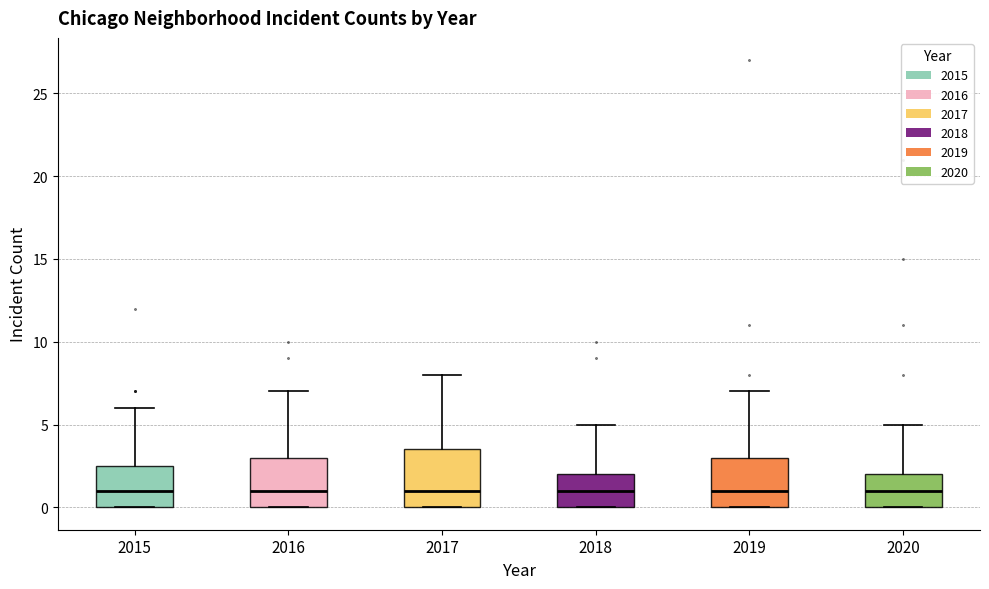

Comparing the boxes themselves (not the whiskers), which one is the tallest?

2017